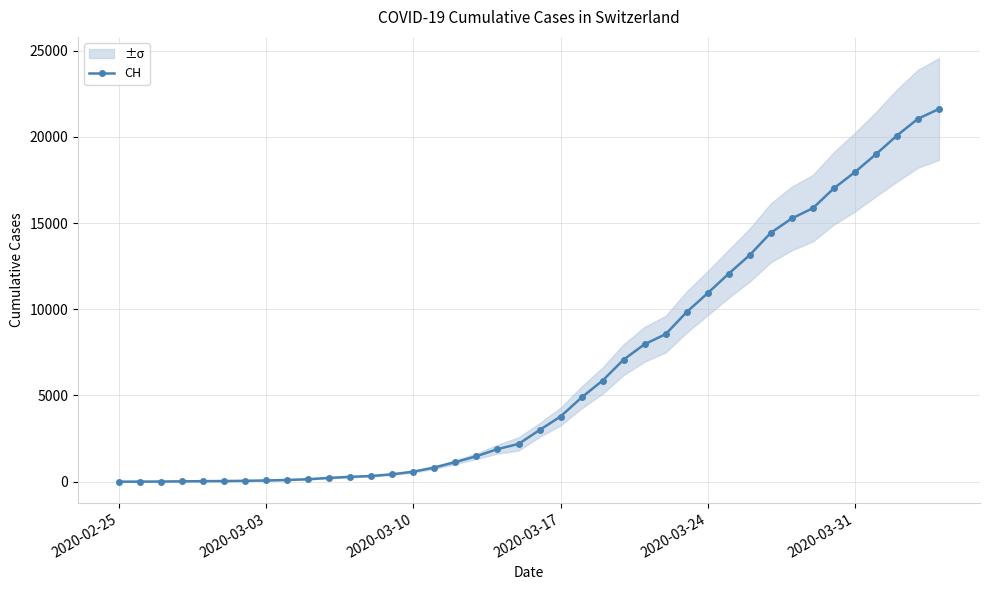

Where is the data nearest to the value 10808?

2020-03-24